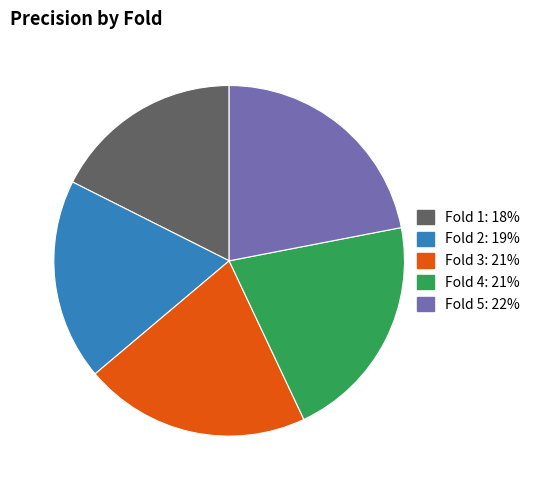

Which has a higher value, Fold 5 or Fold 3?

Fold 5